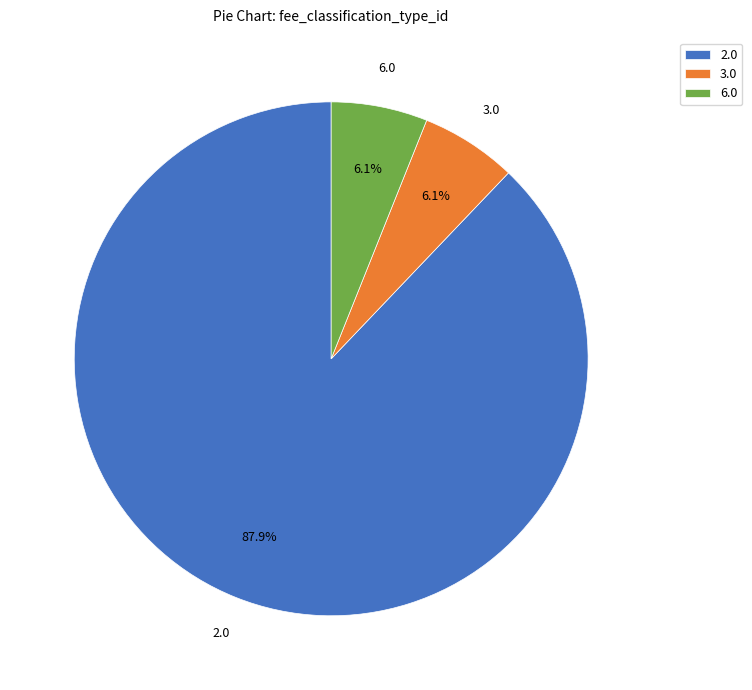

What is the majority slice?

2.0